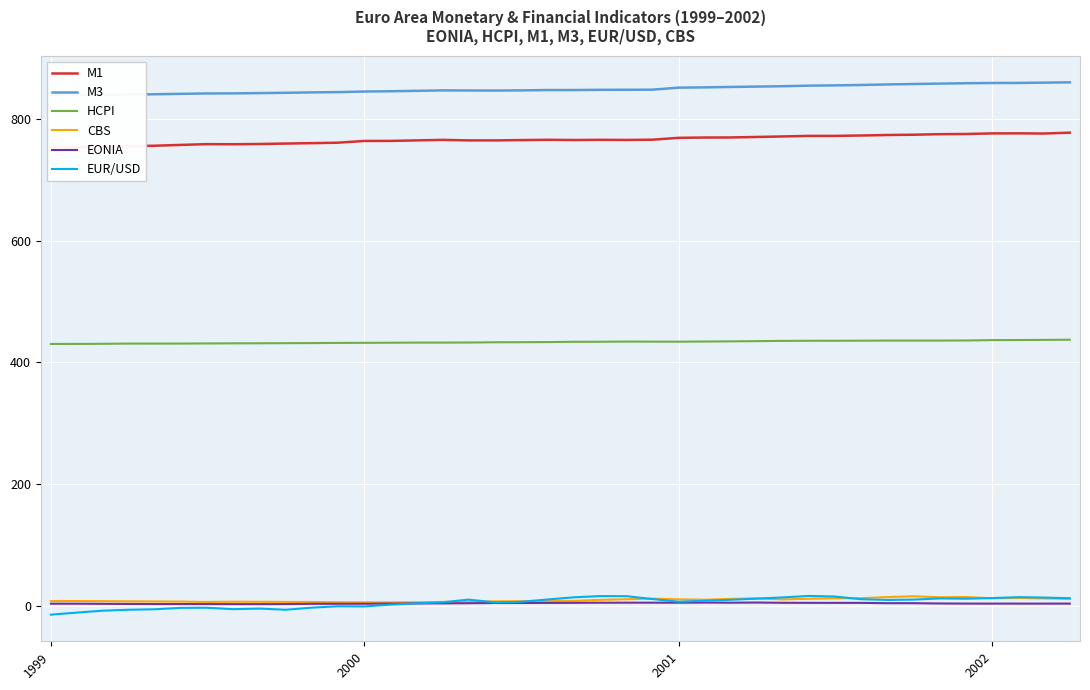

Reading left to right, list all the values displayed in this chart.

M1: 754.9	753.9	755.0	755.9	756.6	758.0	759.3	759.1	759.5	760.2	760.9	761.6	764.5	764.6	765.4	766.3	765.4	765.4	765.9	766.4	766.0	766.3	766.1	766.6	769.6	770.1	770.2	771.1	771.9	772.8	772.8	773.5	774.3	774.8	775.7	775.9	776.9	777.0	776.7	778.1
M3: 840.0	839.8	840.1	840.9	841.3	842.0	842.6	842.8	843.3	843.7	844.4	844.8	845.8	846.3	846.9	847.7	847.5	847.4	847.7	848.2	848.3	848.6	848.7	848.9	852.2	852.7	853.3	853.9	854.5	855.5	855.9	856.6	857.5	858.2	858.9	859.5	859.9	860.0	860.4	860.9
HCPI: 430.5	430.5	430.7	431.1	431.1	431.1	431.3	431.5	431.6	431.8	431.9	432.2	432.4	432.5	432.7	432.7	432.9	433.3	433.4	433.6	434.1	434.1	434.4	434.3	434.2	434.5	434.7	435.1	435.6	435.7	435.8	435.8	436.1	436.1	436.1	436.2	436.8	437.0	437.2	437.5
CBS: 7.4	7.5	7.3	7.0	6.8	6.6	6.0	6.4	6.3	6.0	6.0	5.5	5.4	5.3	5.4	6.0	6.7	7.0	7.3	7.7	7.9	9.4	10.5	11.5	10.3	9.7	11.0	11.9	10.3	11.2	12.1	12.2	14.1	15.4	13.7	14.1	12.1	12.5	11.8	11.2
EONIA: 3.1	3.1	2.9	2.7	2.6	2.6	2.5	2.4	2.4	2.5	2.9	3.0	3.0	3.3	3.5	3.7	3.9	4.3	4.3	4.4	4.6	4.8	4.8	4.8	4.8	5.0	4.8	5.1	4.6	4.5	4.5	4.5	4.0	4.0	3.5	3.3	3.3	3.3	3.3	3.3
EUR/USD: -14.9	-11.4	-8.5	-6.8	-6.1	-3.7	-3.5	-5.9	-4.9	-6.8	-3.3	-1.1	-1.4	1.7	3.6	5.5	9.9	5.2	6.2	10.1	13.7	15.6	15.5	10.8	6.4	8.2	9.5	11.4	13.4	15.9	15.0	10.5	9.3	9.9	11.8	11.4	12.4	13.9	13.3	12.1